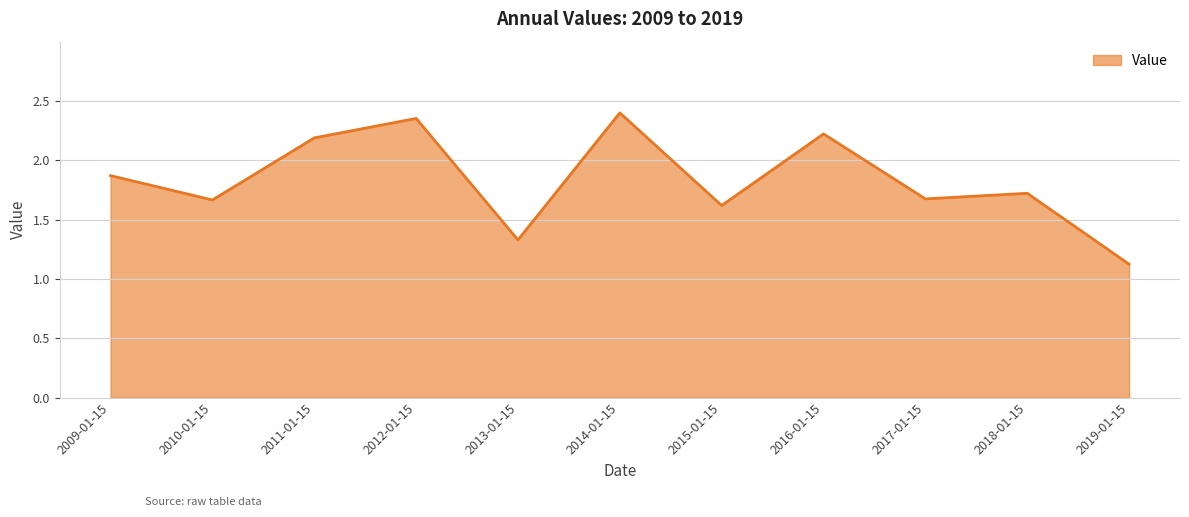

True or false: the data shows 2.9 at 2018-01-15.

False